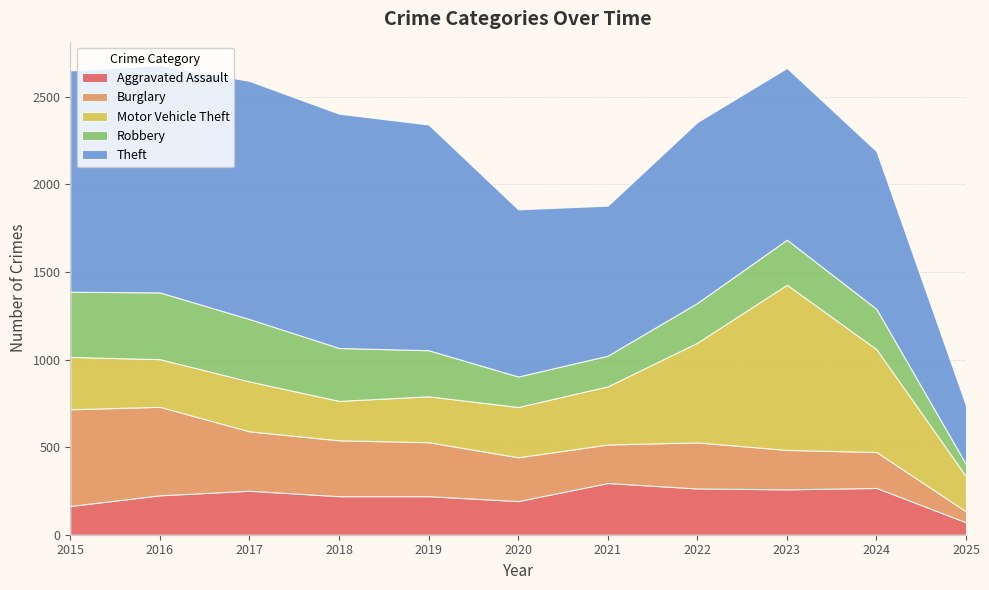

Reading right to left, what are all the values shown in this chart?

Aggravated Assault: 71	267	259	264	295	192	220	220	251	225	164
Burglary: 62	205	225	263	220	250	308	319	339	505	552
Motor Vehicle Theft: 201	587	943	569	332	287	262	225	285	272	299
Robbery: 69	230	257	227	175	174	263	302	356	381	372
Theft: 334	900	980	1032	856	954	1288	1337	1359	1297	1263